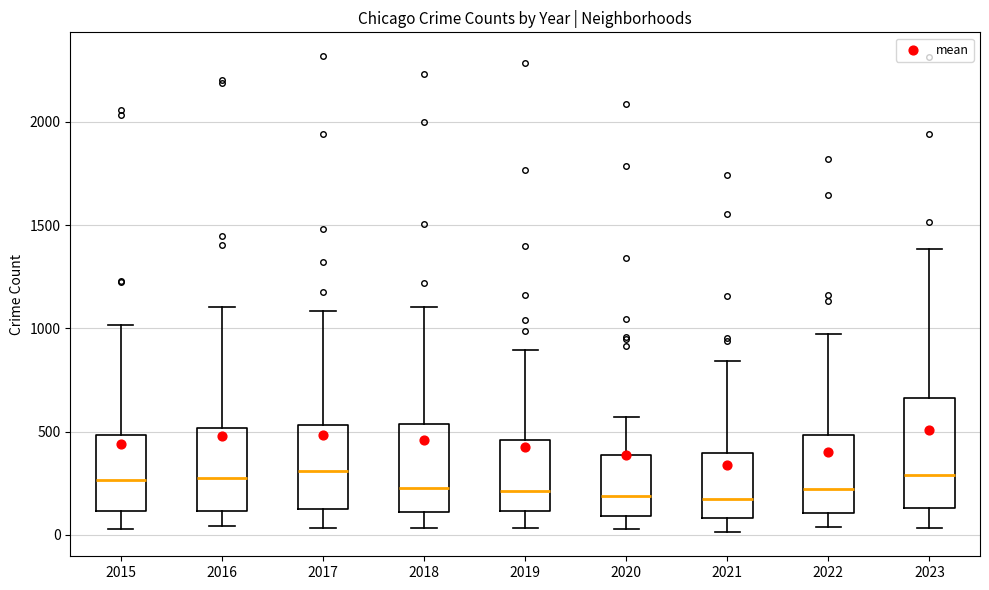

Reading left to right, read every box against the y-axis: the position of its median line, the range the box covers, and the ends of its whiskers. The values are not printed on the chart, so give them approximately, as read against the axis.

2015: median 250, box 100 to 500, whiskers 50 to 1000
2016: median 300, box 100 to 500, whiskers 50 to 1100
2017: median 300, box 100 to 550, whiskers 50 to 1100
2018: median 250, box 100 to 550, whiskers 50 to 1100
2019: median 200, box 100 to 450, whiskers 50 to 900
2020: median 200, box 100 to 400, whiskers 50 to 550
2021: median 150, box 100 to 400, whiskers 0 to 850
2022: median 200, box 100 to 500, whiskers 50 to 950
2023: median 300, box 150 to 650, whiskers 50 to 1400